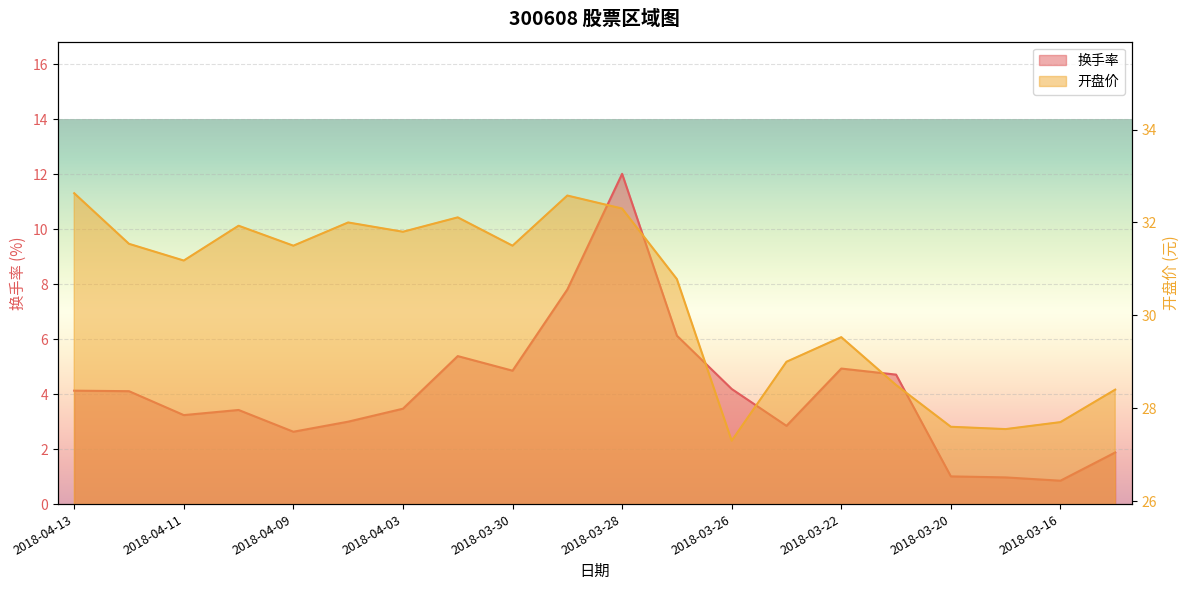

Which has a higher value, 2018-04-12 or 2018-03-29?

2018-03-29